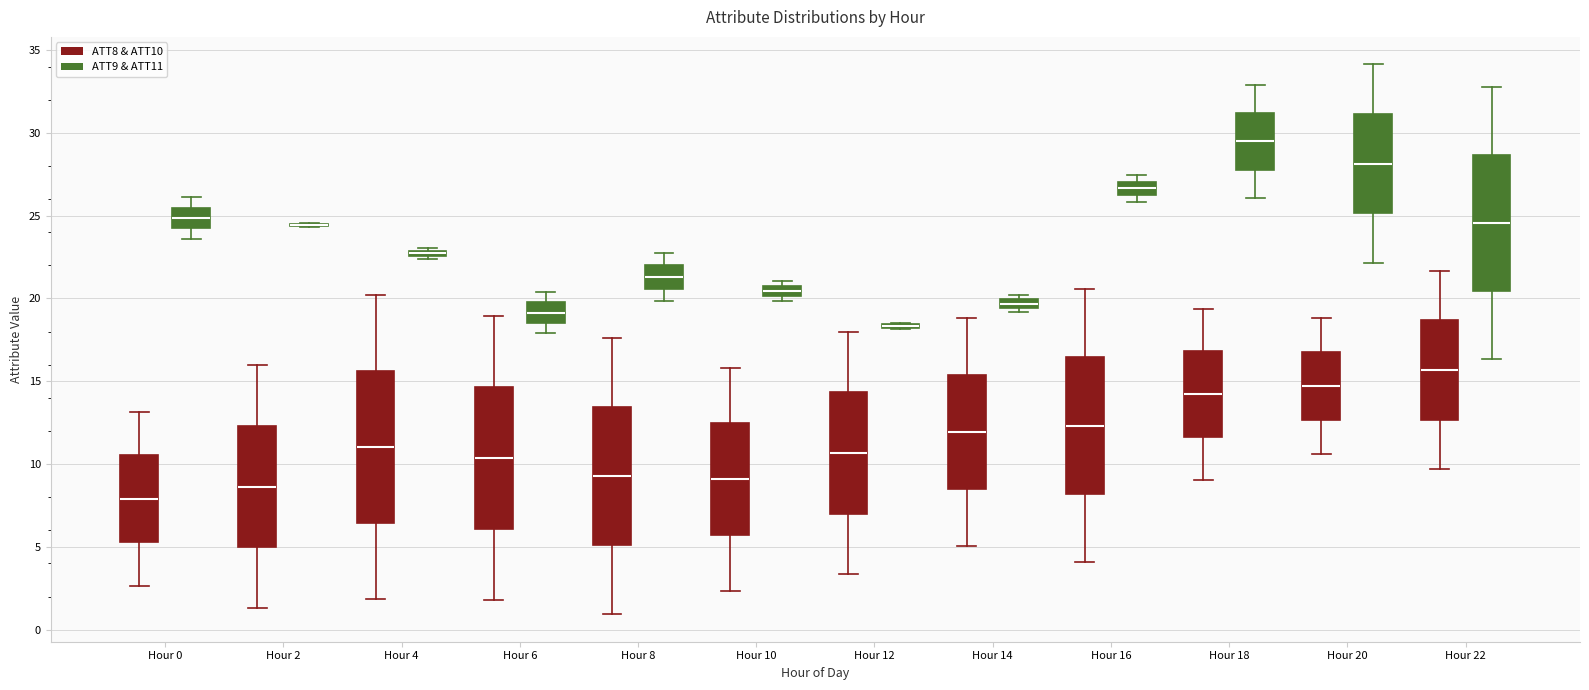

Where does the lower whisker of the box for Hour 18 (ATT9 & ATT11) end on the y-axis? The values are not printed on the chart, so give them approximately, as read against the axis.

26.0